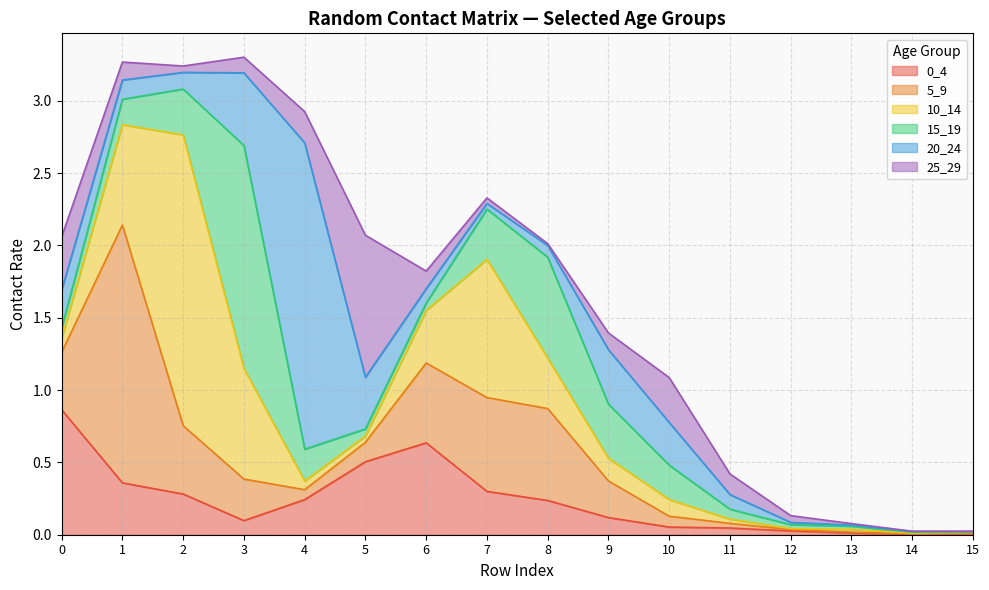

Reading left to right, transcribe all the data shown in this chart.

0_4: 0.9	0.4	0.3	0.1	0.2	0.5	0.6	0.3	0.2	0.1	0.1	0.0	0.0	0.0	0.0	0.0
5_9: 0.4	1.8	0.5	0.3	0.1	0.1	0.6	0.6	0.6	0.3	0.1	0.0	0.0	0.0	0.0	0.0
10_14: 0.1	0.7	2.0	0.8	0.1	0.0	0.4	1.0	0.3	0.2	0.1	0.0	0.0	0.0	0.0	0.0
15_19: 0.1	0.2	0.3	1.5	0.2	0.0	0.1	0.3	0.7	0.4	0.2	0.1	0.0	0.0	0.0	0.0
20_24: 0.3	0.1	0.1	0.5	2.1	0.4	0.1	0.0	0.1	0.4	0.3	0.1	0.0	0.0	0.0	0.0
25_29: 0.4	0.1	0.0	0.1	0.2	1.0	0.1	0.0	0.0	0.1	0.3	0.1	0.0	0.0	0.0	0.0